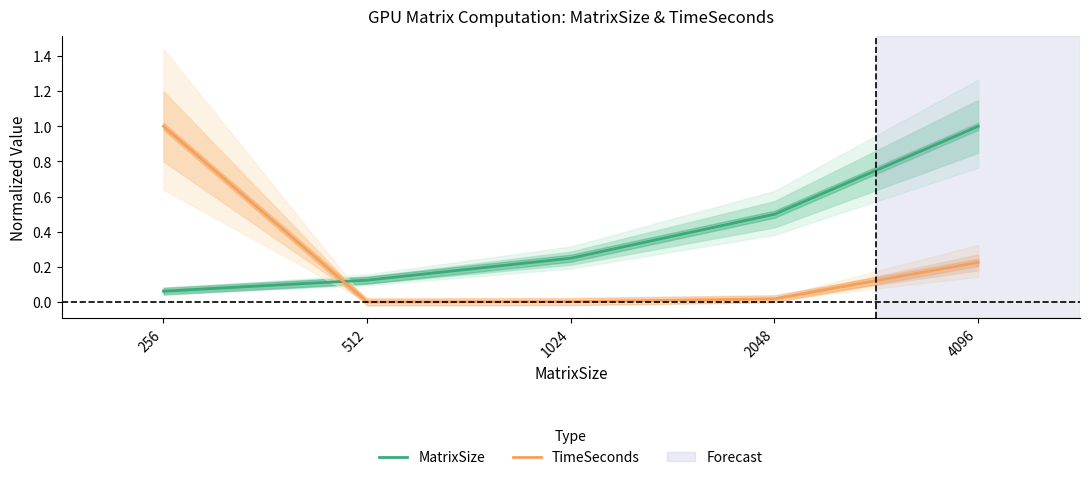

Rank the series at 1024 from highest to lowest value.

MatrixSize, TimeSeconds